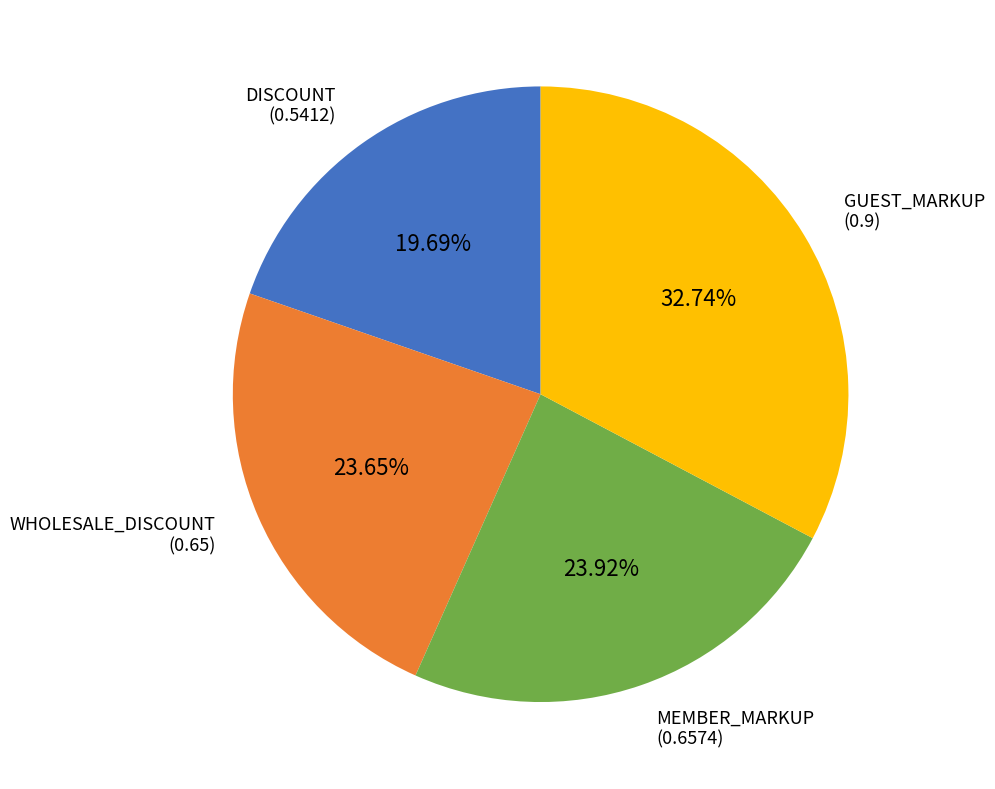

Does any single category account for the majority?

No